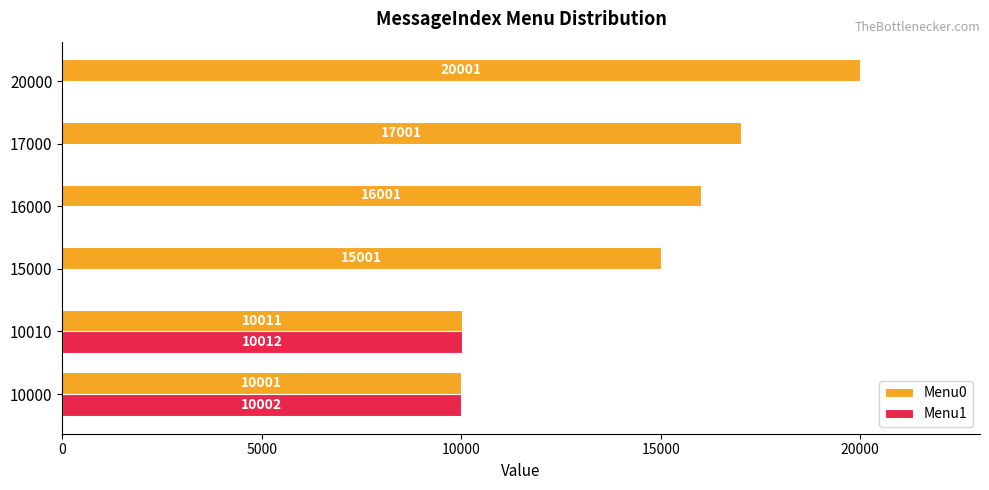

The Menu1 series shows 0 at 15000. True or false?

True